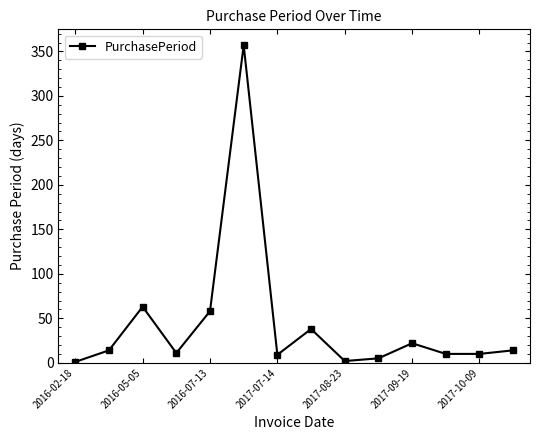

What is the difference between the maximum and minimum values?

356